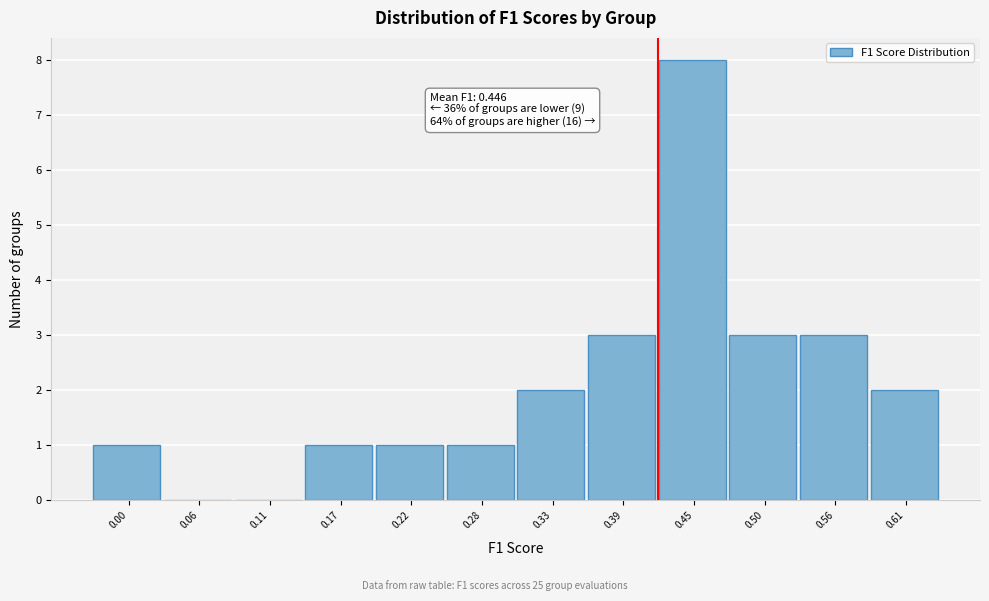

Reading right to left, list all the values displayed in this chart.

0.61=2	0.56=3	0.50=3	0.45=8	0.39=3	0.33=2	0.28=1	0.22=1	0.17=1	0.11=0	0.06=0	0.00=1